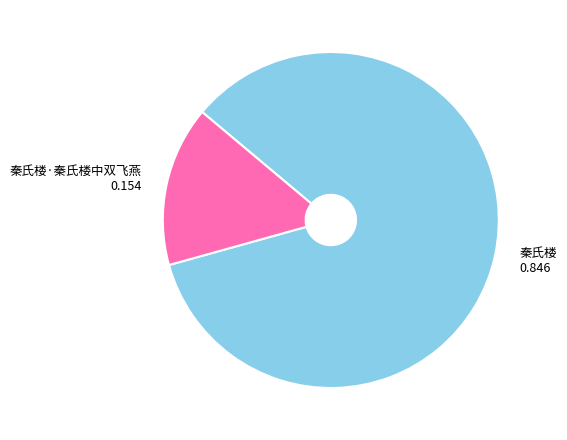

Between 秦氏楼·秦氏楼中双飞燕 and 秦氏楼, which is larger?

秦氏楼